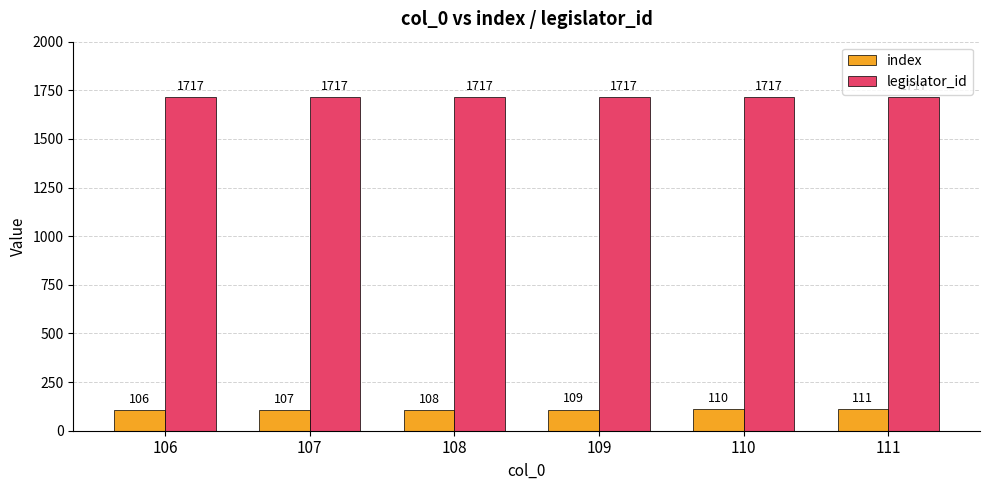

Reading right to left, what are all the values shown in this chart?

index: 111	110	109	108	107	106
legislator_id: 1717	1717	1717	1717	1717	1717